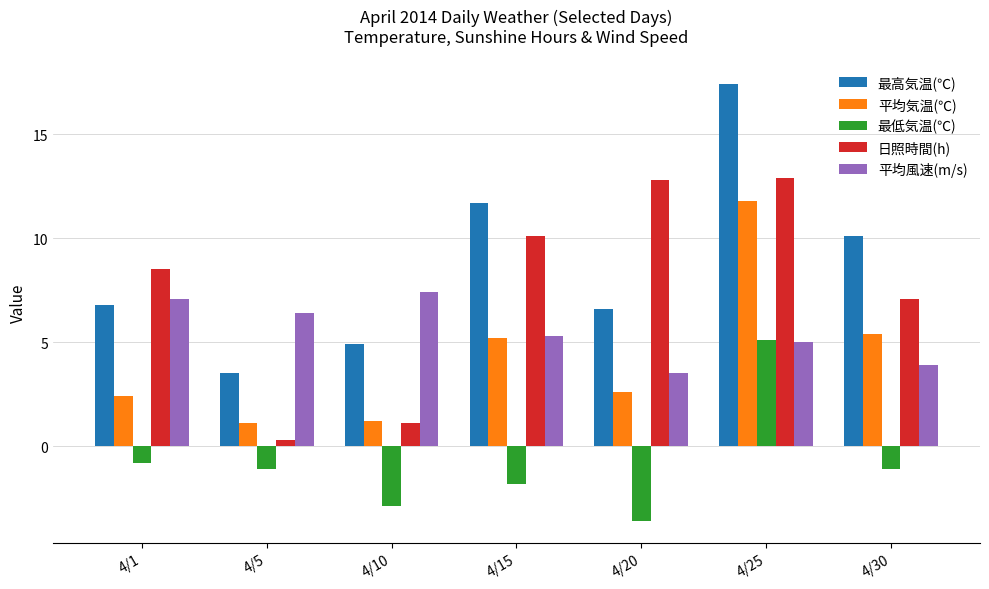

At which label is 最高気温(℃) closest to 10?

4/30